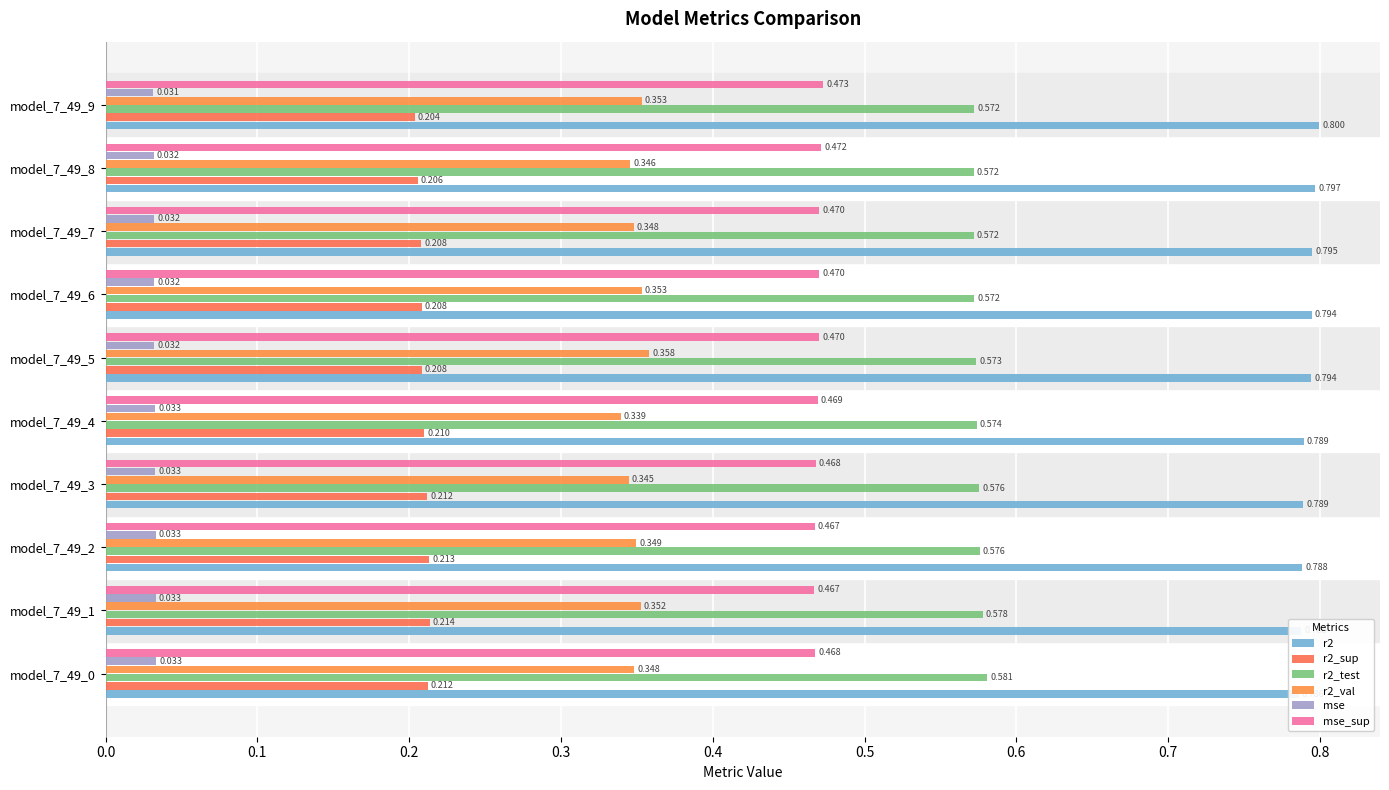

What is the average value of the r2_val series?

0.3